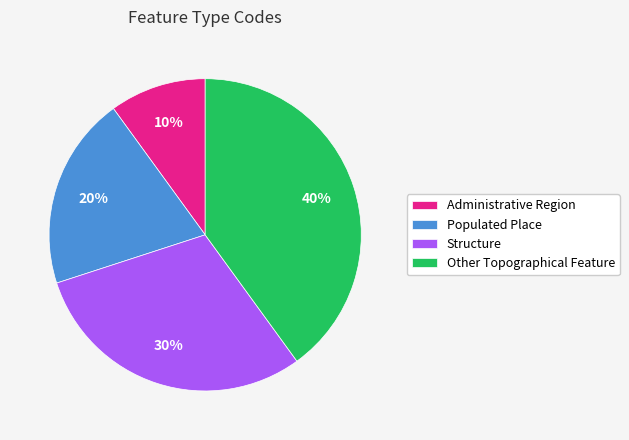

Which category has the smallest portion of the pie?

Administrative Region